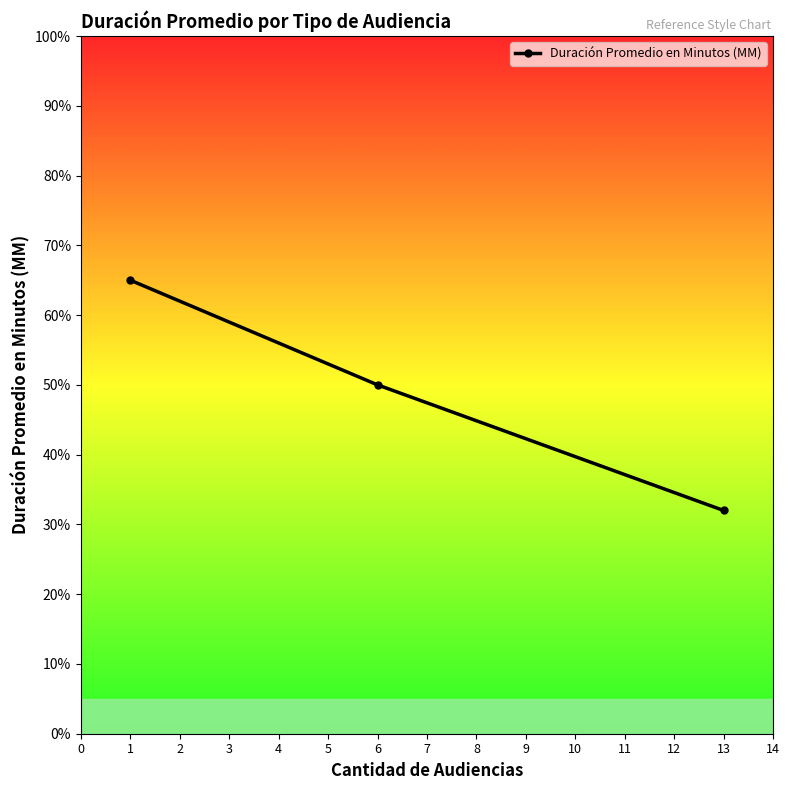

Reading right to left, list all the values displayed in this chart.

32	50	65